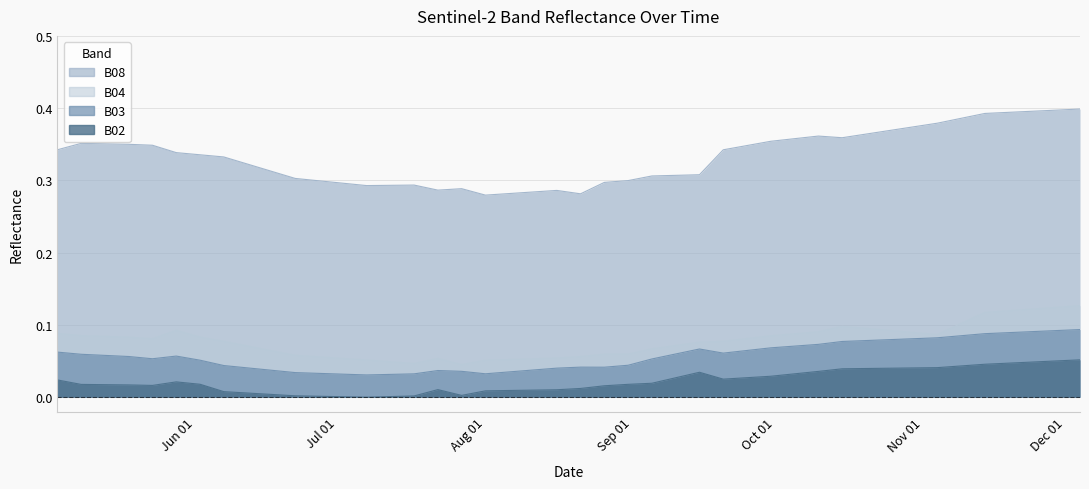

In B02, how many points are higher than both neighbors (excluding endpoints)?

3